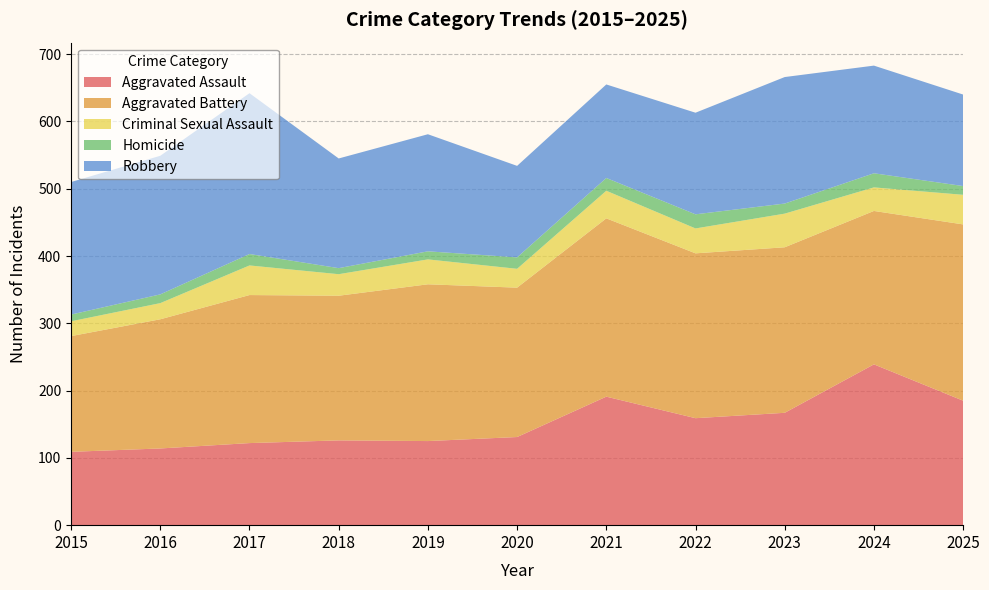

Reading left to right, what are all the values shown in this chart?

Aggravated Assault: 2015=109	2016=114	2017=122	2018=126	2019=125	2020=131	2021=191	2022=159	2023=167	2024=239	2025=185
Aggravated Battery: 2015=172	2016=192	2017=220	2018=215	2019=233	2020=222	2021=265	2022=245	2023=246	2024=228	2025=262
Criminal Sexual Assault: 2015=22	2016=24	2017=44	2018=32	2019=37	2020=28	2021=41	2022=37	2023=50	2024=35	2025=44
Homicide: 2015=10	2016=13	2017=17	2018=9	2019=12	2020=17	2021=19	2022=21	2023=15	2024=21	2025=13
Robbery: 2015=197	2016=206	2017=239	2018=163	2019=174	2020=136	2021=139	2022=151	2023=188	2024=160	2025=136